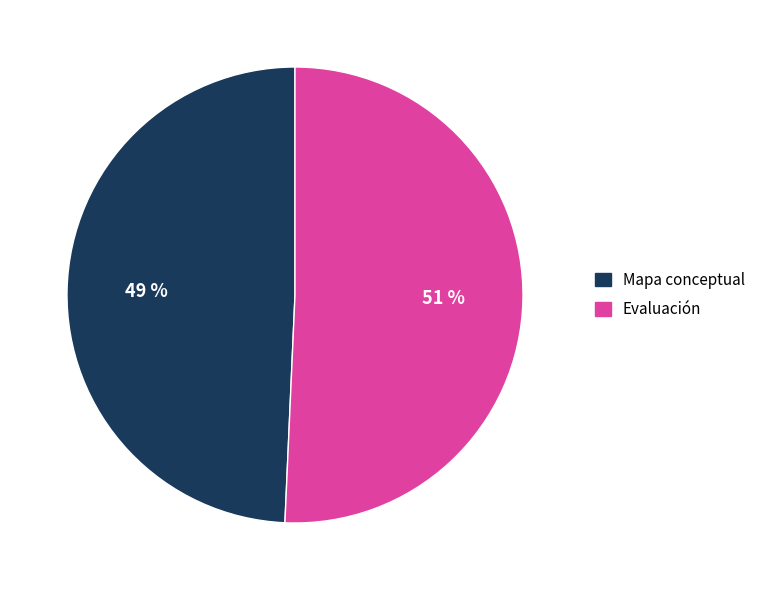

Which slice is the smallest?

Mapa conceptual